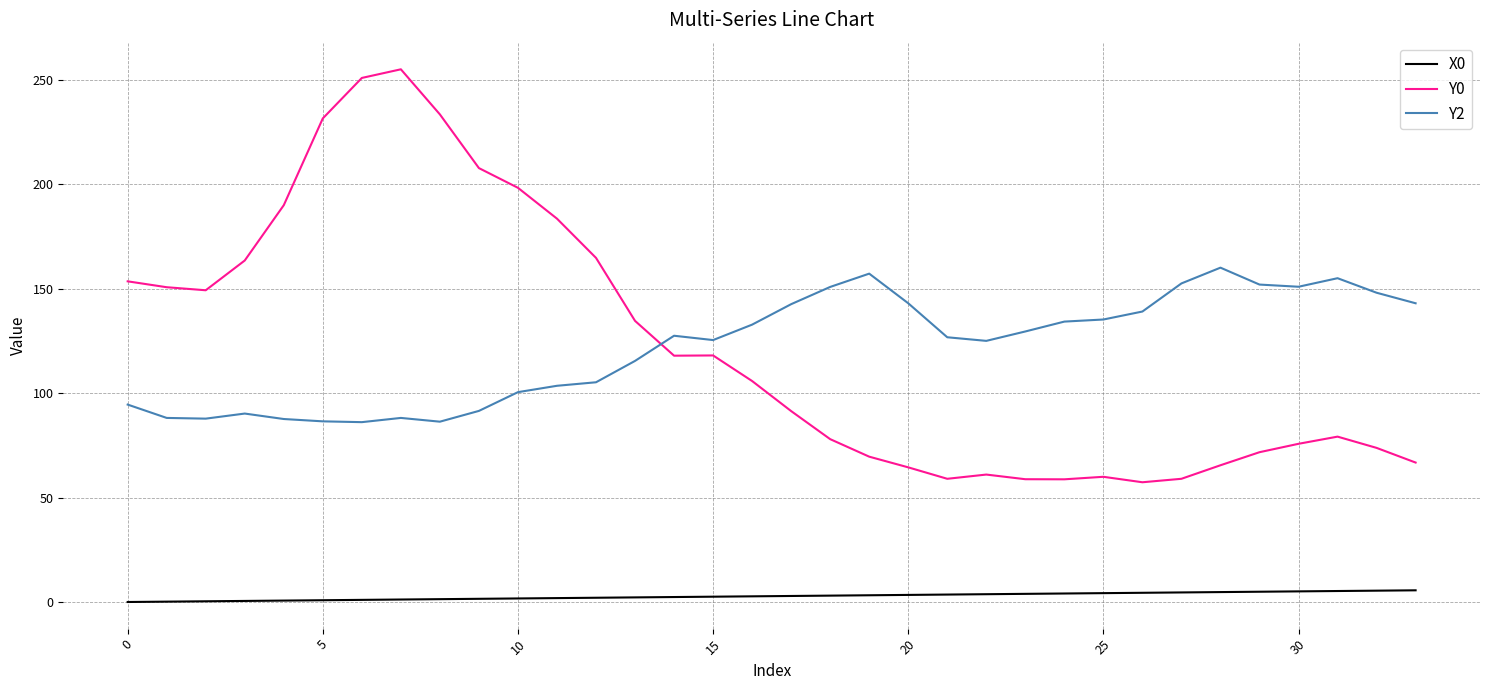

Rank the series by their maximum value, from highest to lowest.

Y0, Y2, X0